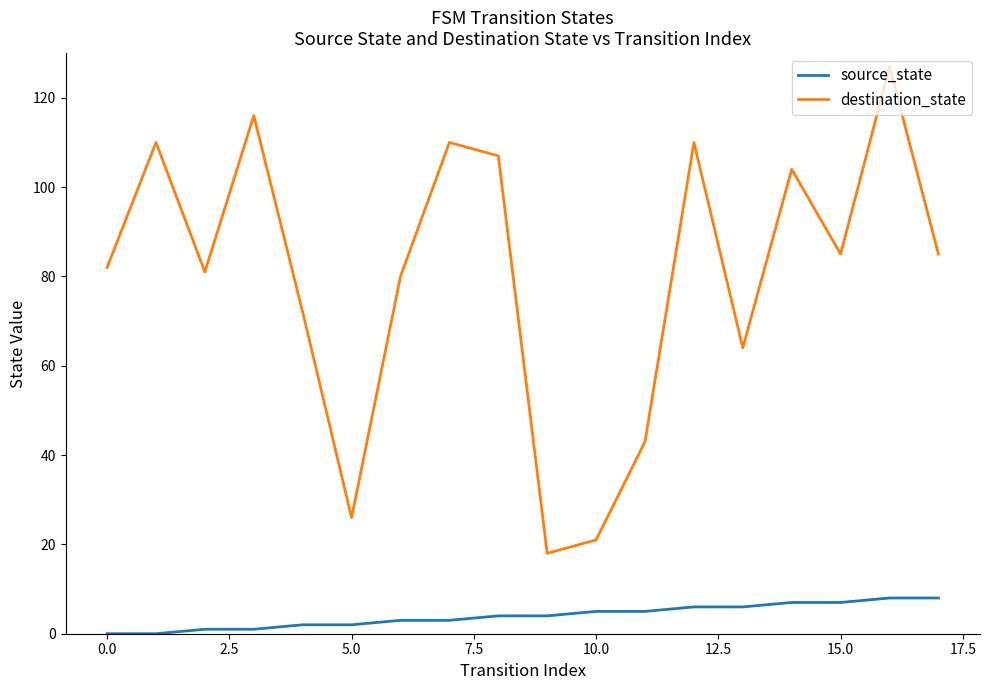

What is the difference between the second highest and minimum values in the destination_state series?

98